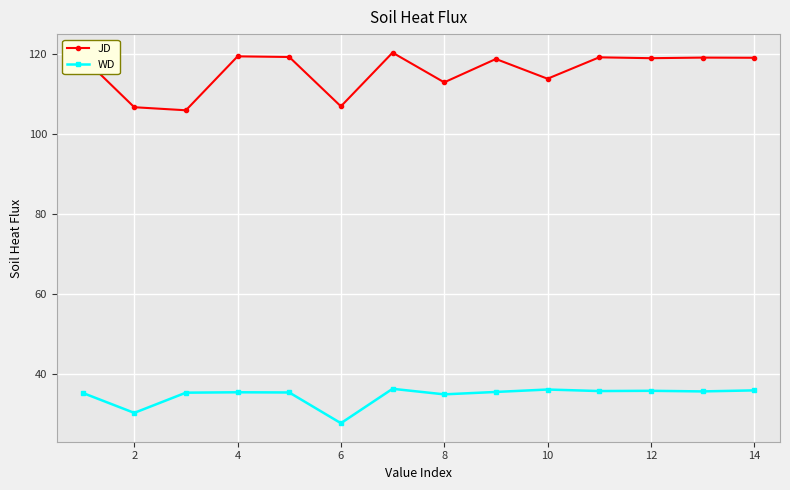

What is the lowest value of the WD series?

27.7